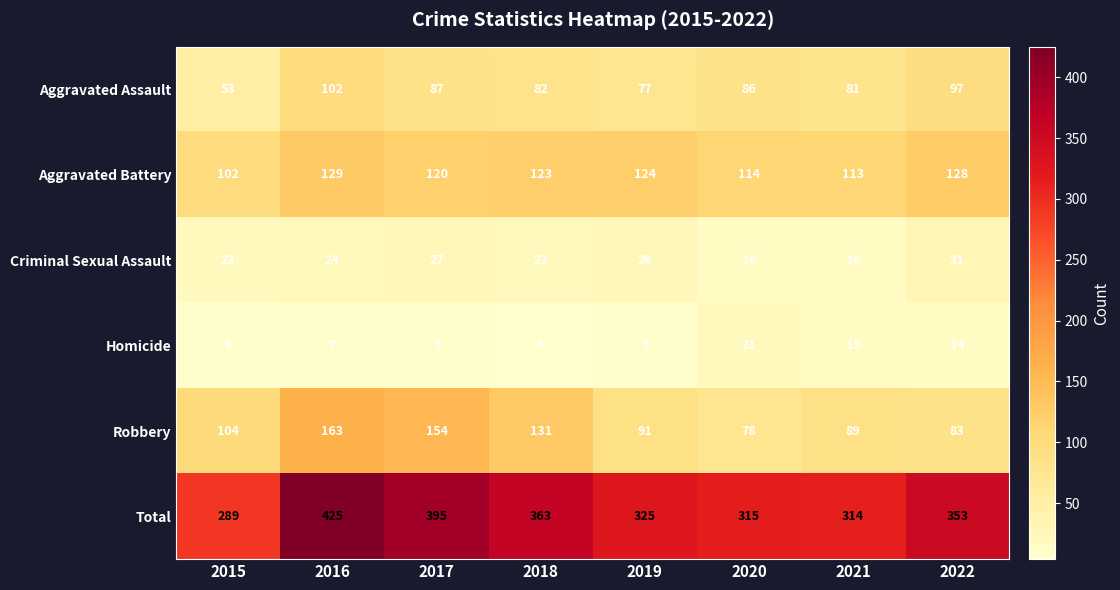

What is the smallest value displayed?

4